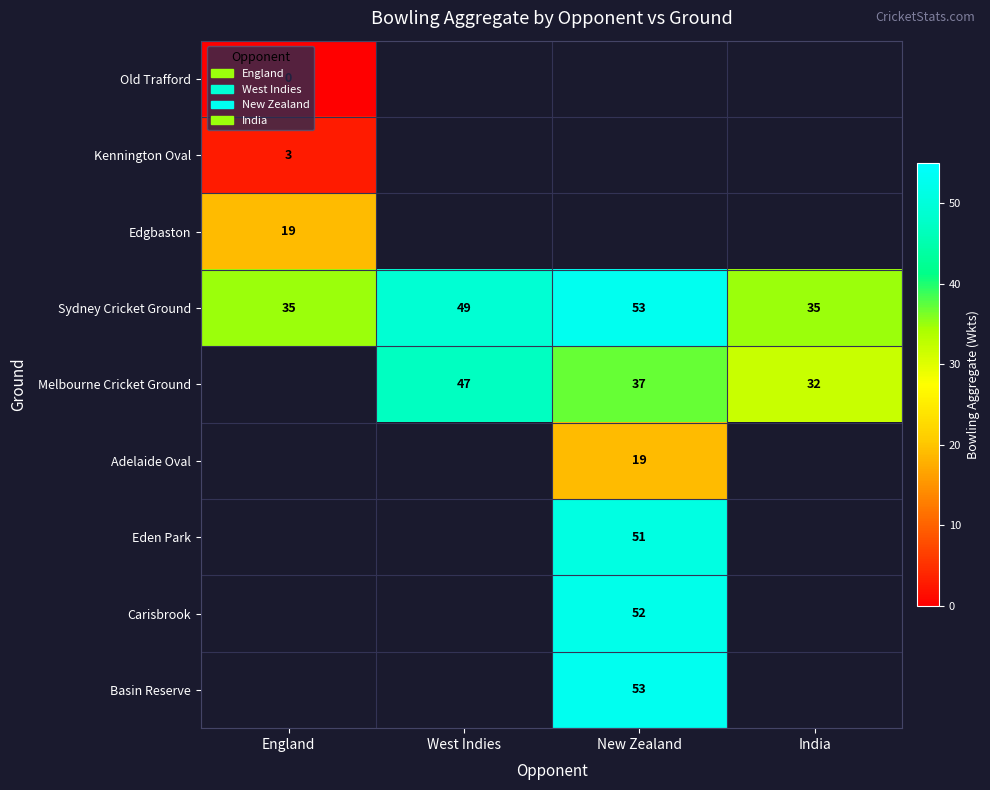

At which label is Sydney Cricket Ground closest to 44?

West Indies